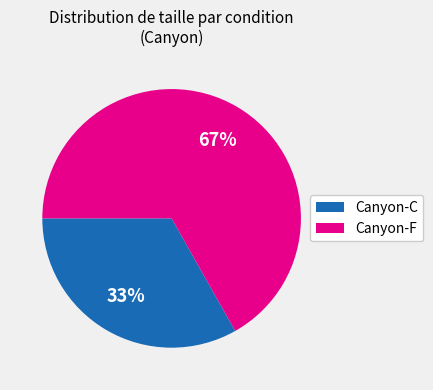

What percentage is the Canyon-F slice, to the nearest percent?

67%